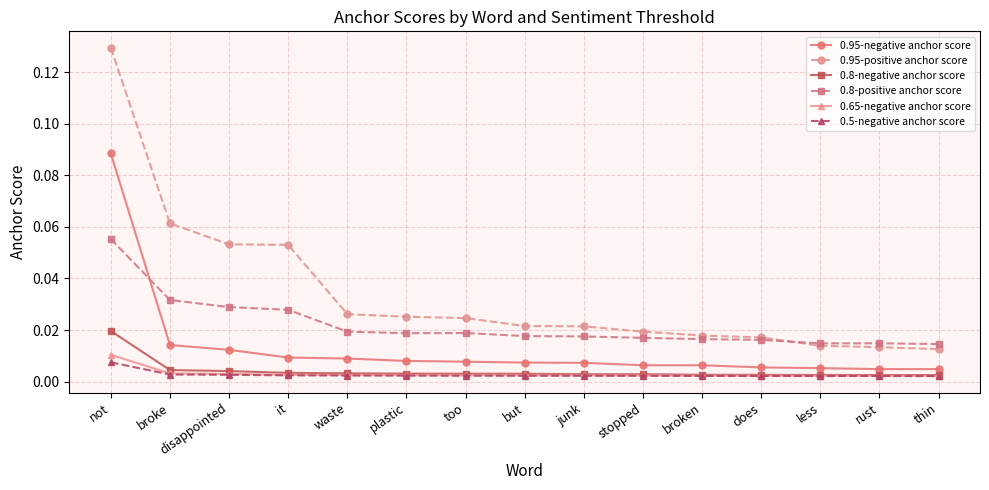

Which series has the largest range (max minus min)?

0.95-positive anchor score